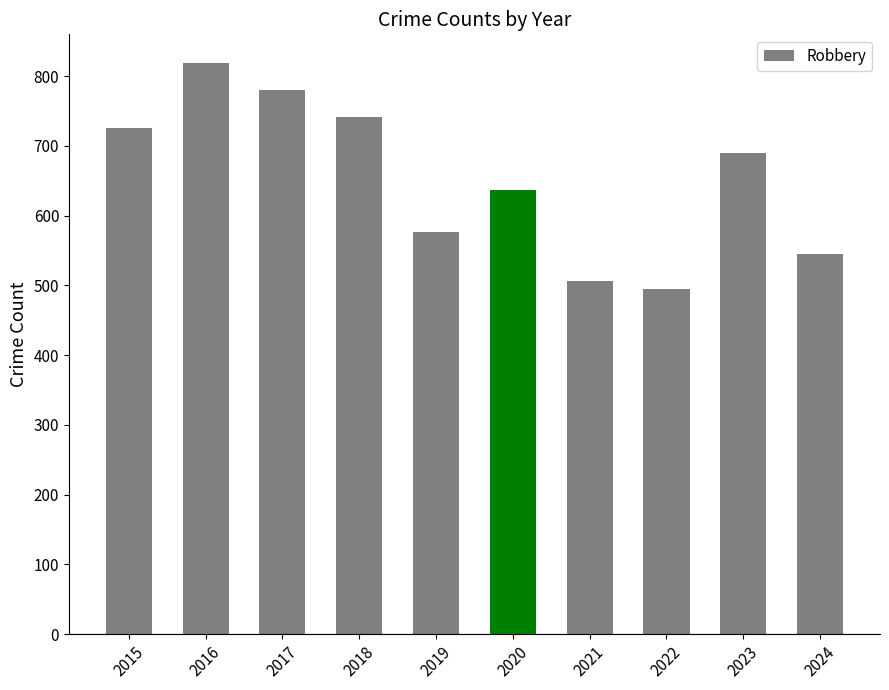

What is the sum of all values?

6516